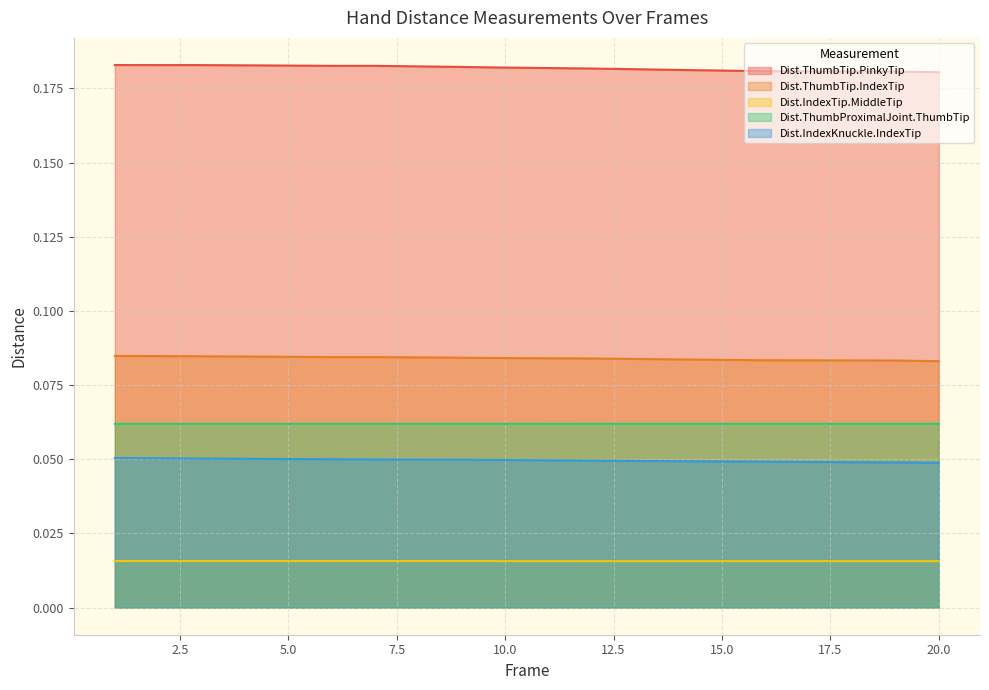

What are all the series names shown in the legend?

Dist.ThumbTip.PinkyTip, Dist.ThumbTip.IndexTip, Dist.IndexTip.MiddleTip, Dist.ThumbProximalJoint.ThumbTip, Dist.IndexKnuckle.IndexTip